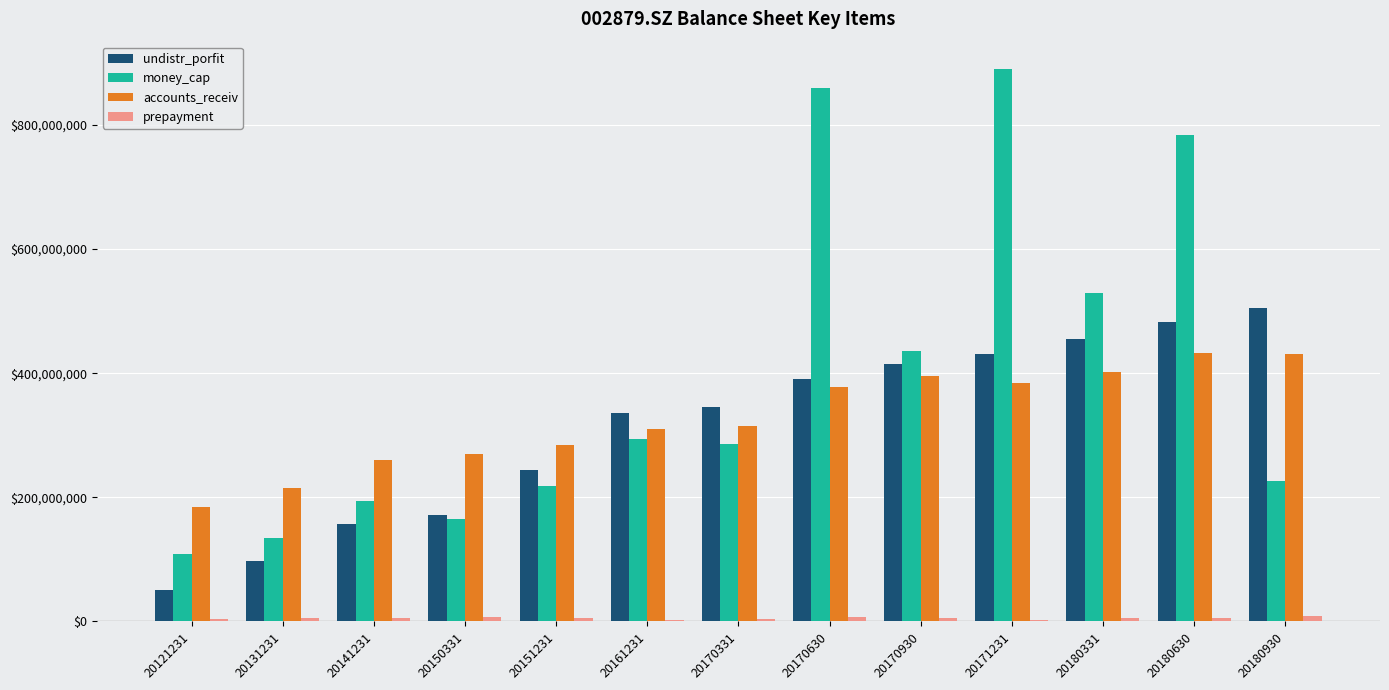

What is the average value of the money_cap series?

394309935.4